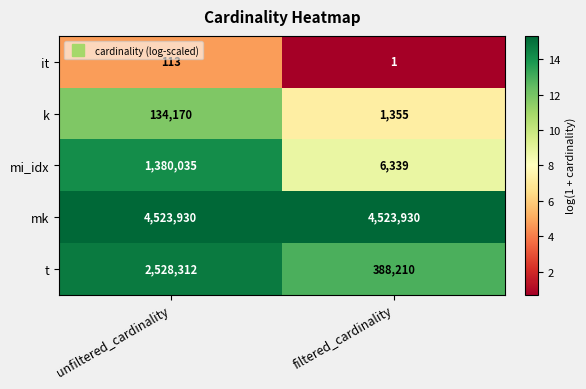

How many data points in mi_idx are less than 1380035?

1